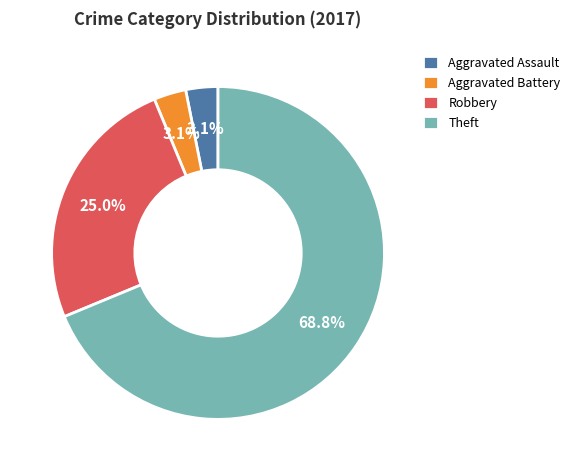

To the nearest percent, what is the combined percentage of Theft and Aggravated Battery?

72%